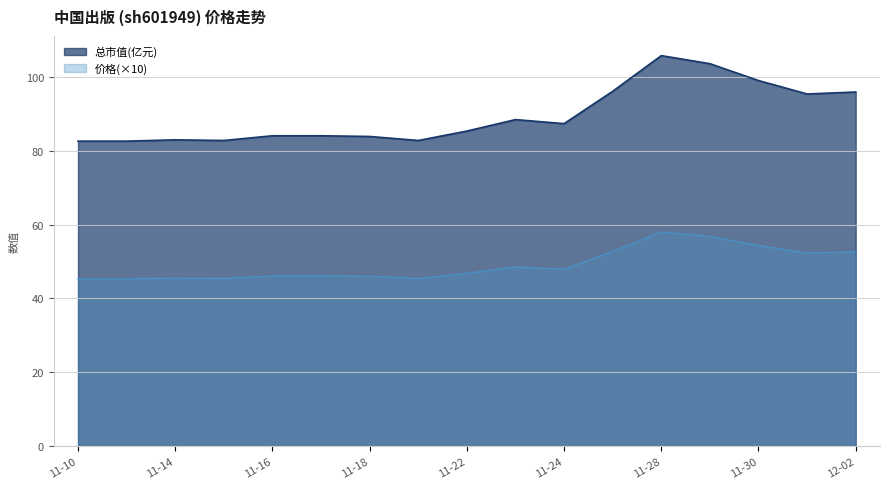

What is the spread (max minus min) of values at 11-28?

47.7